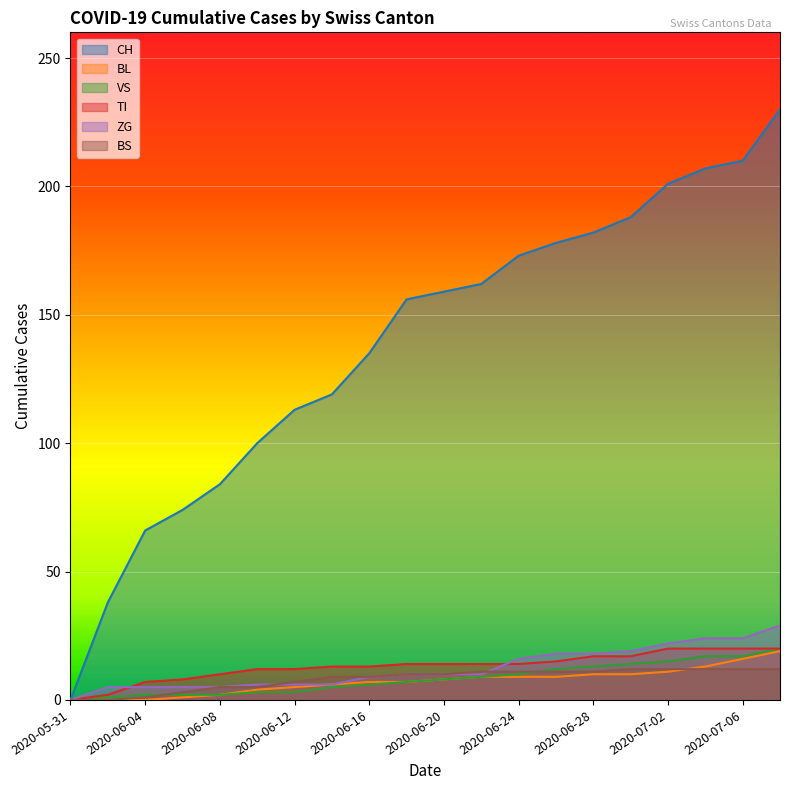

How many lines are shown in the chart?

6